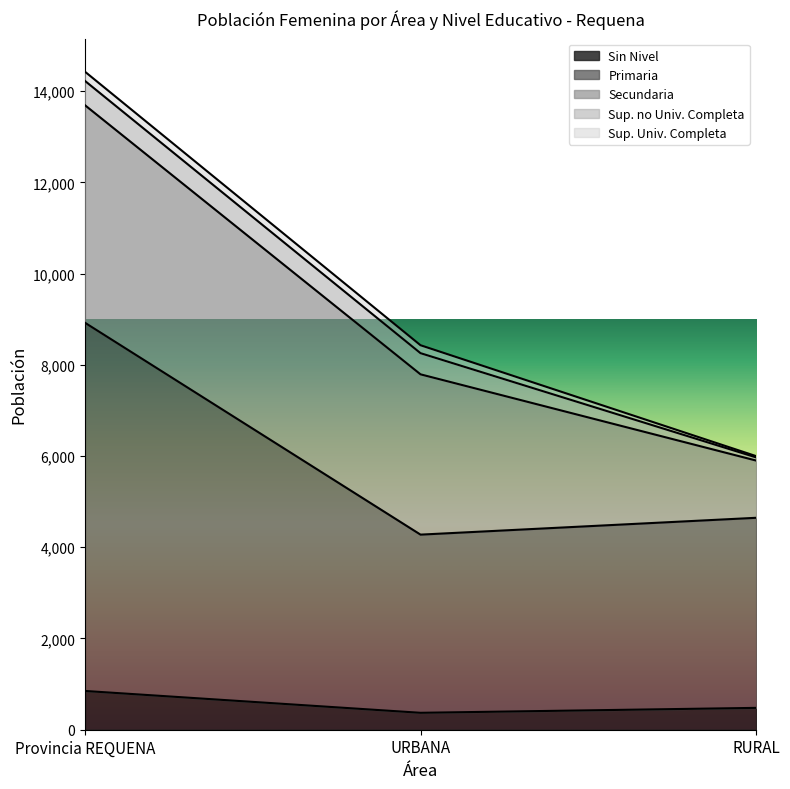

What is the difference between the maximum and minimum values in the Primaria series?

4167